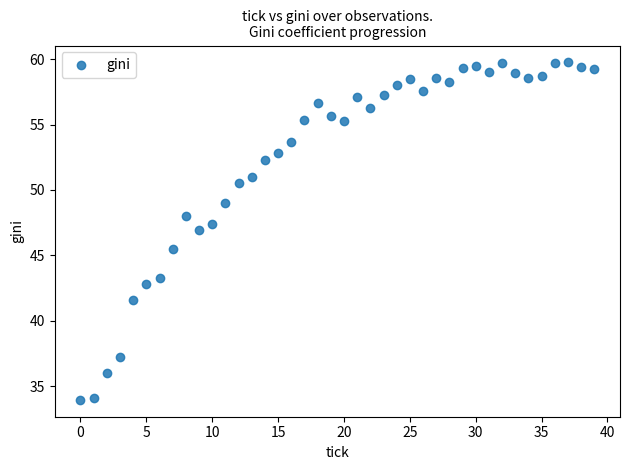

What Y value in the scatter plot is closest to 46?

45.5